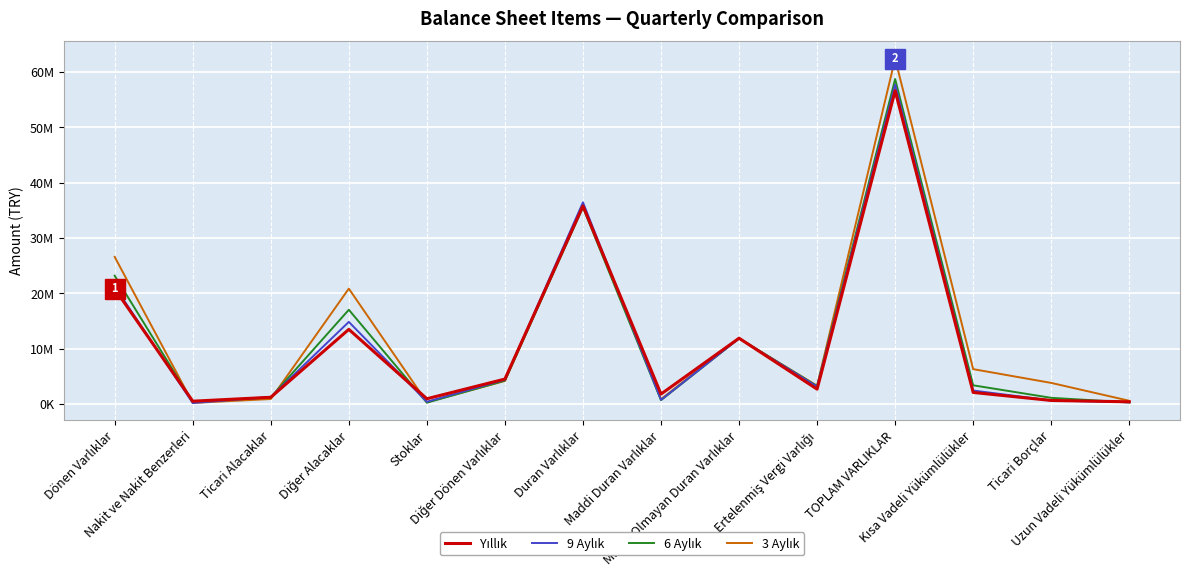

Does the chart have visible grid lines?

Yes